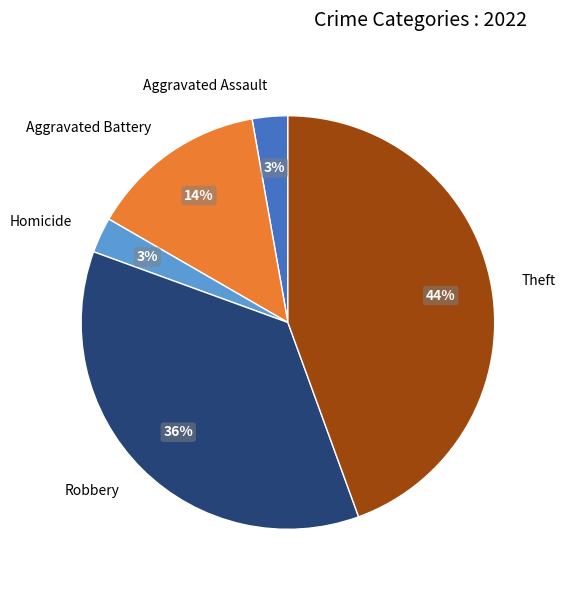

Which slice is the largest?

Theft